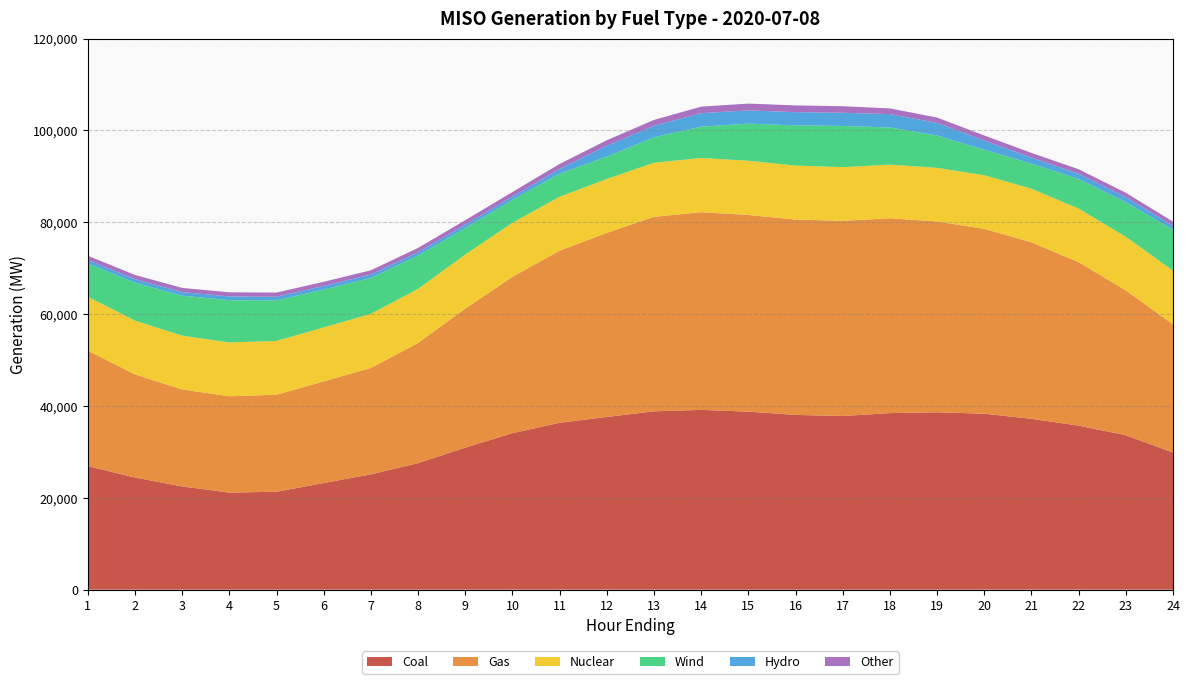

Reading right to left, what are all the values shown in this chart?

Coal: 29854.9	33626.4	35707.4	37195.0	38312.9	38615.0	38437.3	37806.1	38047.1	38758.4	39141.3	38830.3	37594.8	36328.6	34078.0	30917.7	27550.7	25106.0	23208.8	21317.2	21130.8	22473.1	24402.7	26905.2
Gas: 27917.5	31522.2	35596.7	38432.0	40251.8	41554.3	42428.5	42502.1	42535.1	42829.6	43048.8	42349.1	40090.6	37475.6	34042.0	30274.4	26166.4	23162.4	22132.0	21122.1	20979.3	21113.0	22464.6	25156.2
Nuclear: 11694.9	11682.2	11671.8	11671.9	11676.1	11673.8	11673.7	11678.9	11749.8	11801.5	11800.5	11780.3	11731.1	11746.1	11760.2	11763.6	11778.1	11781.5	11755.8	11715.4	11716.6	11713.8	11713.5	11723.0
Wind: 8916.8	7535.0	6433.6	5455.5	5549.1	7041.6	8097.2	8974.5	8767.2	8073.3	6828.2	5548.9	4875.2	5030.4	4970.0	5779.8	7243.7	7824.9	8247.1	8852.3	9194.6	8707.2	8268.4	7234.0
Hydro: 839.0	1130.1	1151.8	1330.9	1992.4	2744.1	2908.2	2872.0	2864.8	2883.3	2936.0	2482.2	2373.0	1032.3	741.6	741.0	745.0	751.3	778.4	779.1	817.8	786.2	769.3	781.4
Other: 906.9	921.3	976.6	1009.7	1105.6	1160.9	1239.6	1422.3	1473.6	1485.0	1411.6	1286.2	1188.0	1068.6	982.5	962.9	922.4	911.3	902.4	900.1	901.2	904.9	905.8	908.5